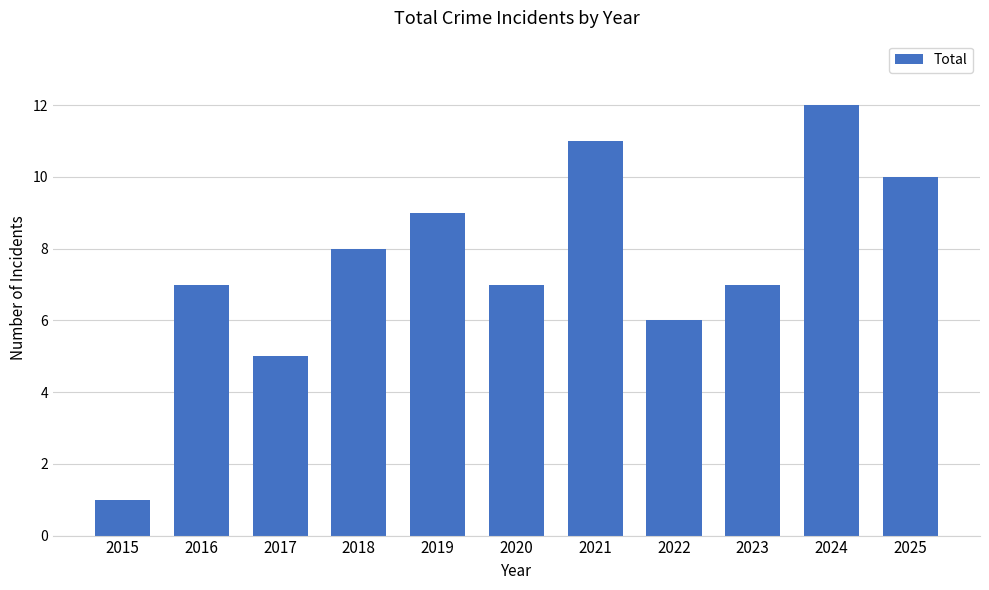

What is the value of the 11th bar from the left?

10